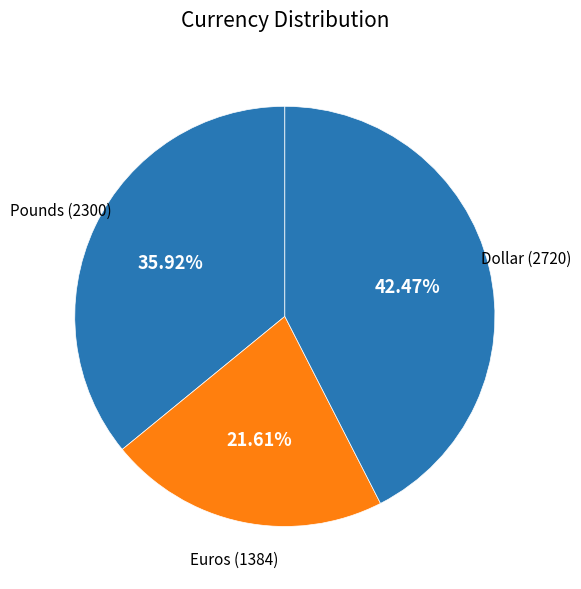

To the nearest percent, what percentage of the pie is Pounds?

36%